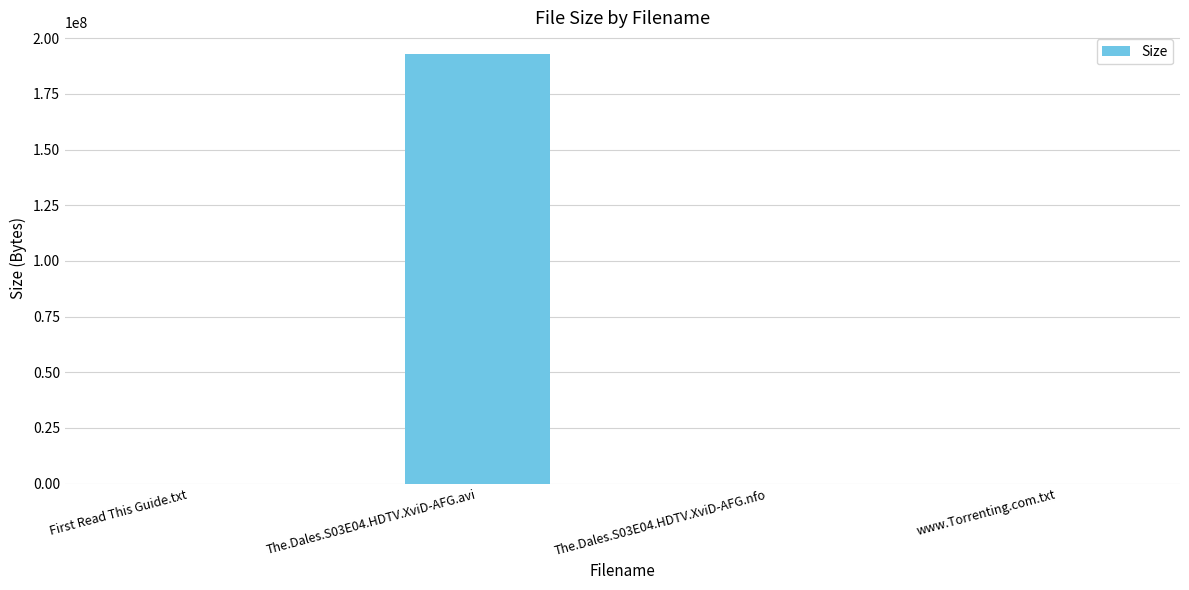

The value at The.Dales.S03E04.HDTV.XviD-AFG.avi is 121962011. True or false?

False